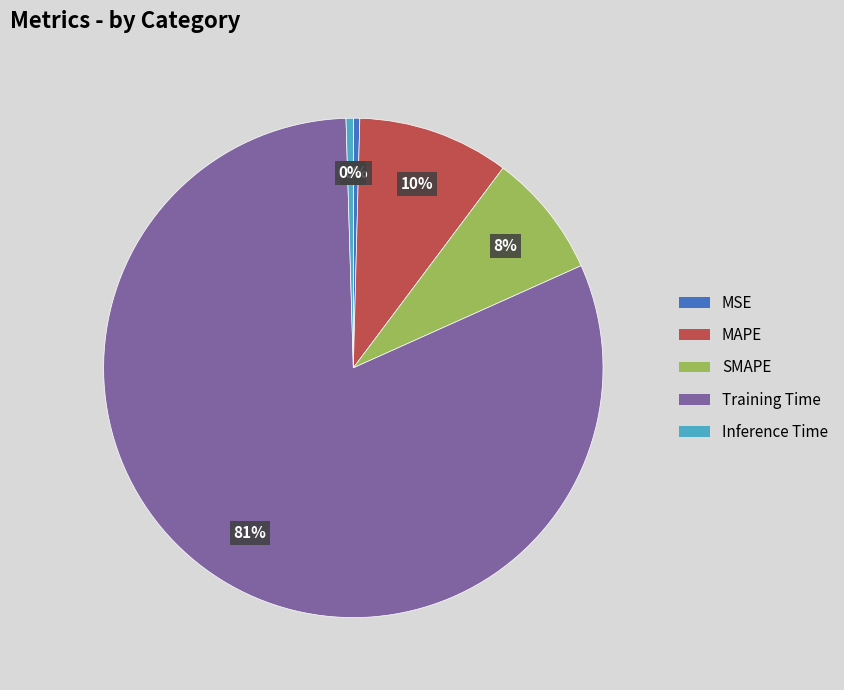

Is Training Time the majority of the pie?

Yes